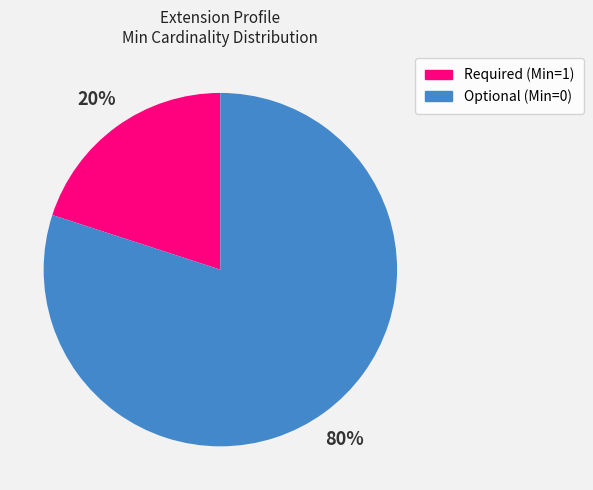

Does any single category account for the majority?

Yes